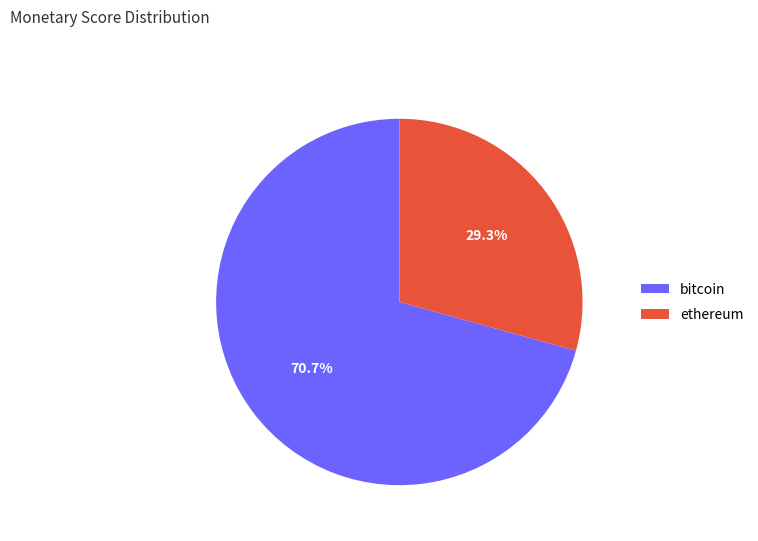

Is the sum of bitcoin and ethereum greater than half?

Yes